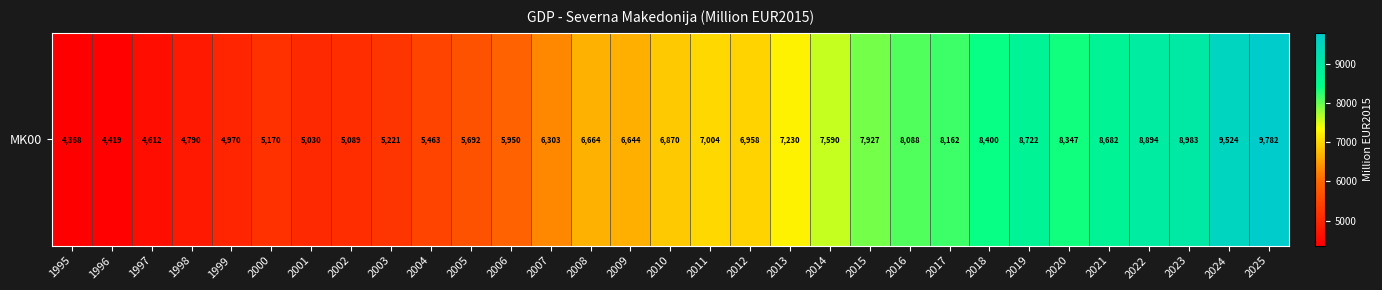

Which label corresponds to the largest value in the chart?

2025